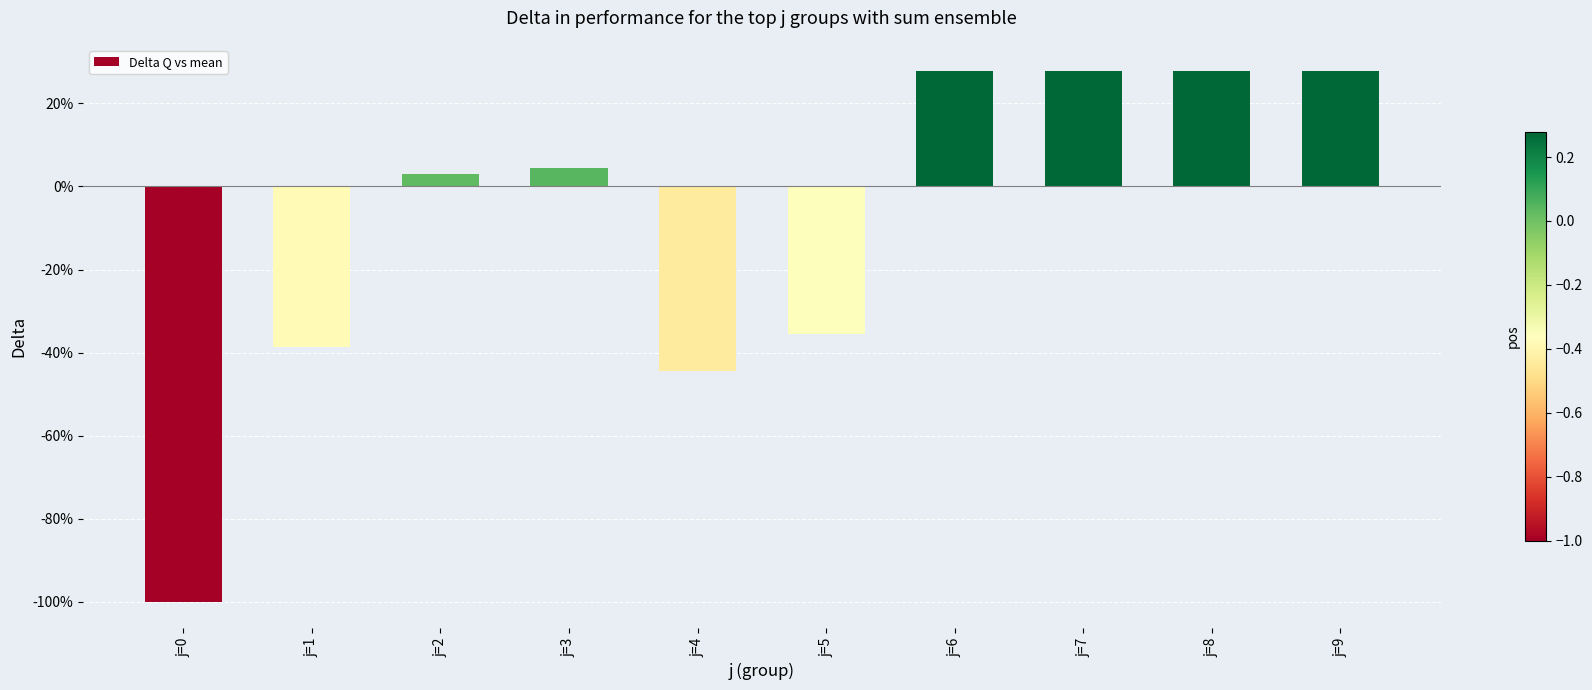

Does the chart contain any negative values?

Yes